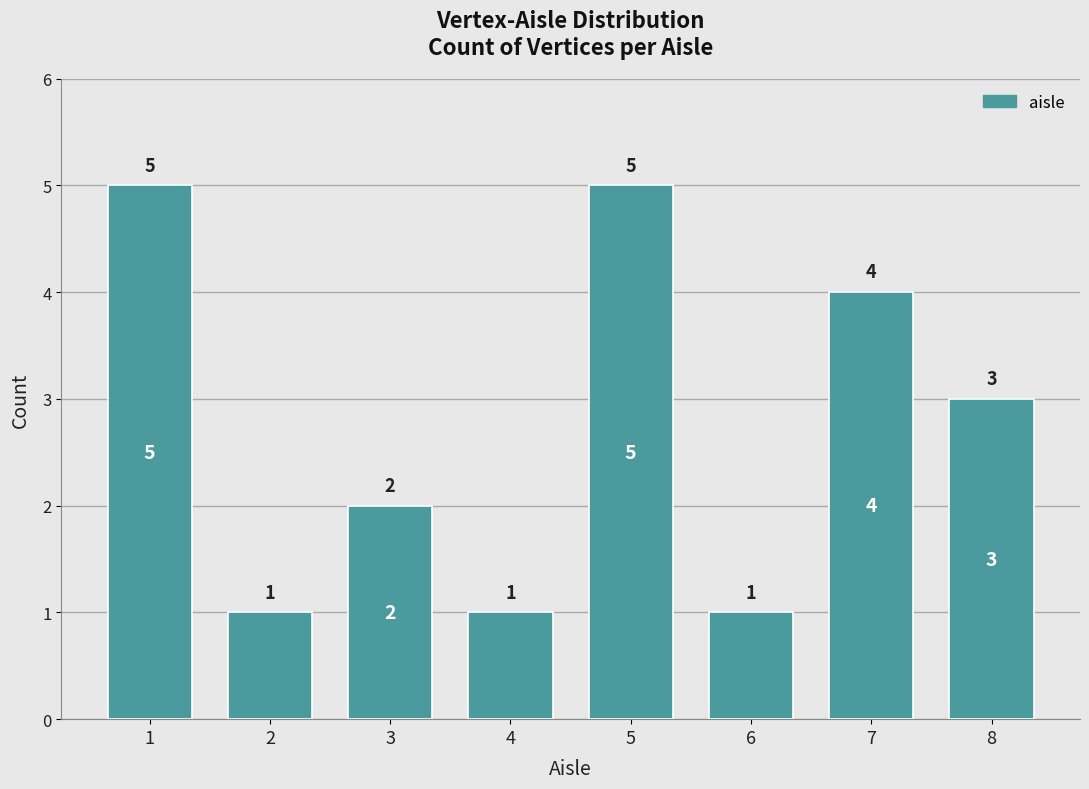

What is the maximum value shown in the chart?

5